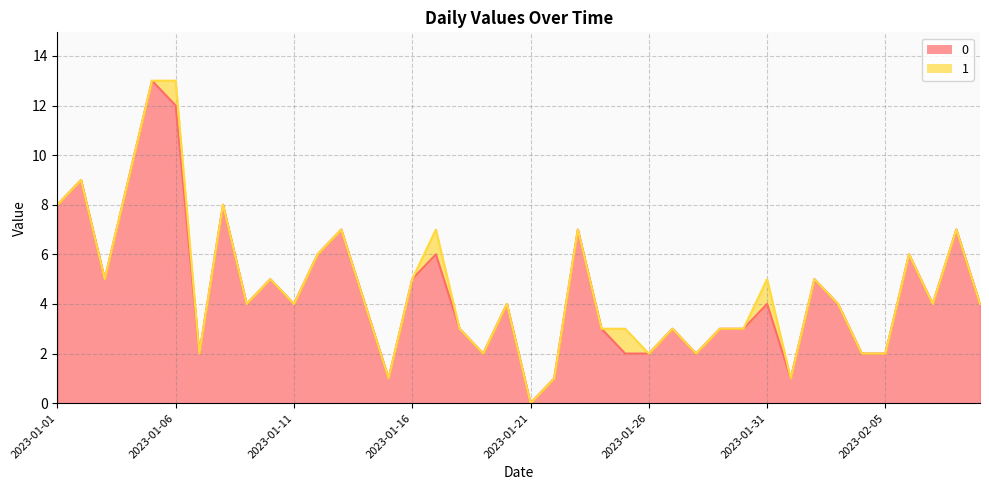

Reading left to right, extract all data points from this chart.

8	9	5	9	13	12	2	8	4	5	4	6	7	4	1	5	6	3	2	4	0	1	7	3	2	2	3	2	3	3	4	1	5	4	2	2	6	4	7	4